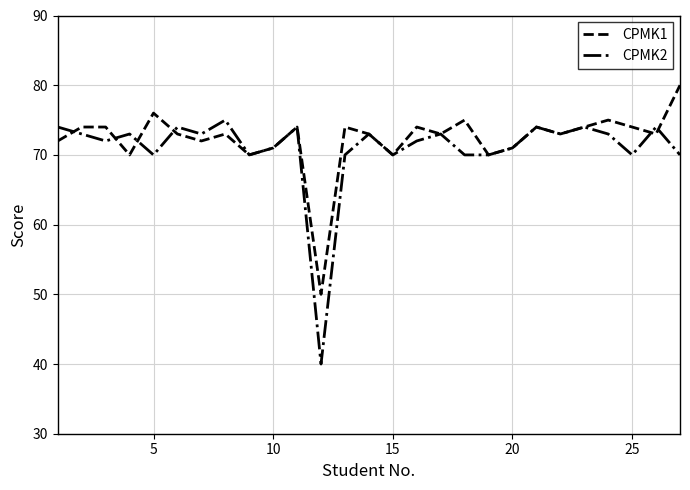

What is the maximum value for CPMK1?

80